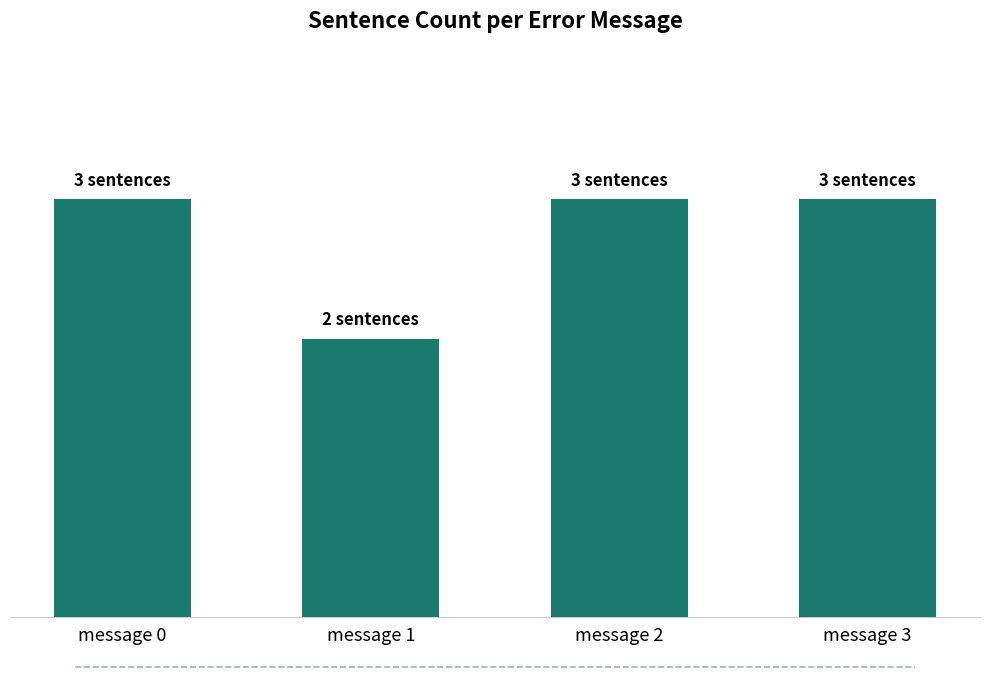

Which label corresponds to the largest value in the chart?

message 0